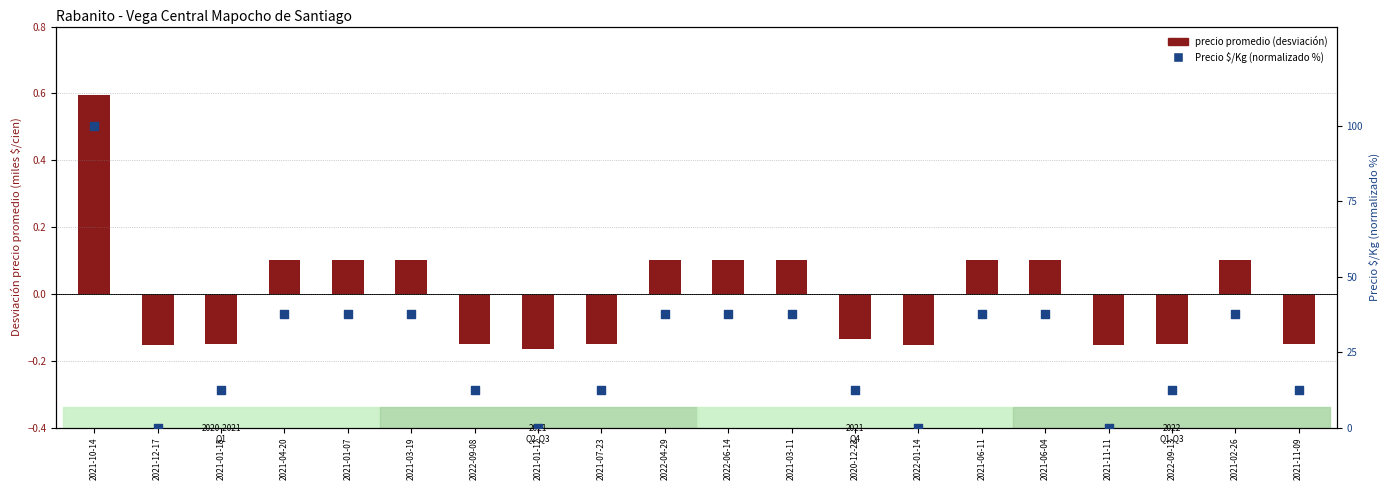

At which category is the sum across all series the highest?

2021-10-14